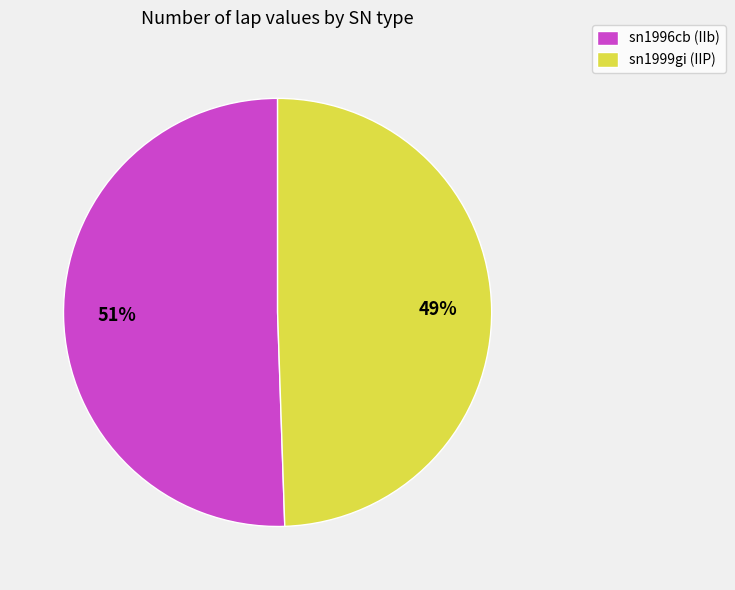

Count the number of slices in the pie.

2